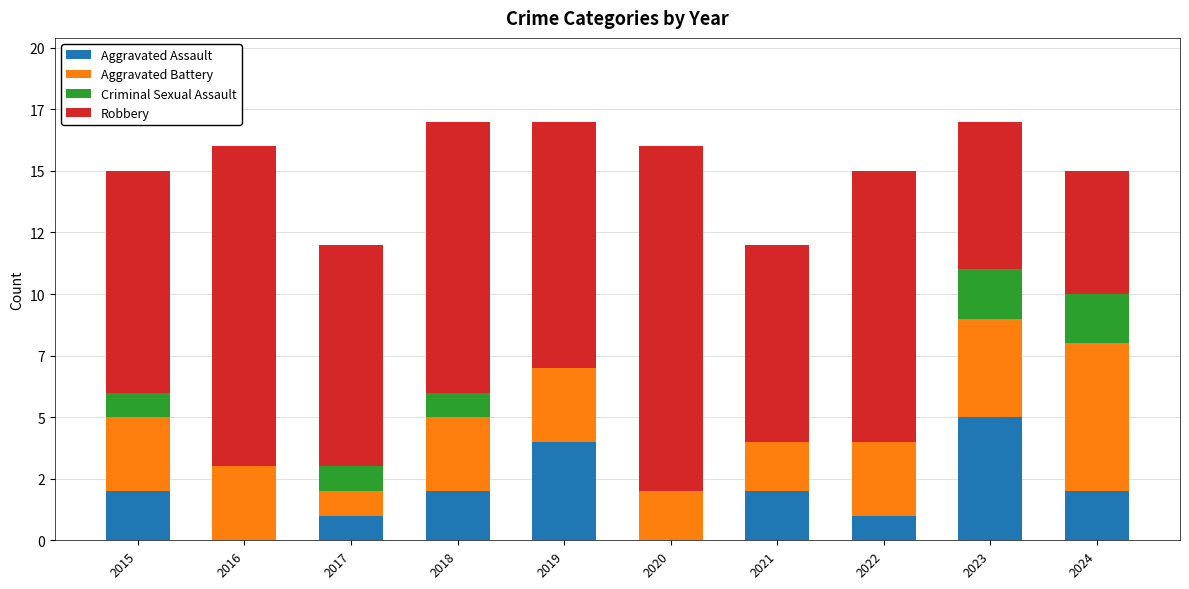

What are all the series names shown in the legend?

Aggravated Assault, Aggravated Battery, Criminal Sexual Assault, Robbery